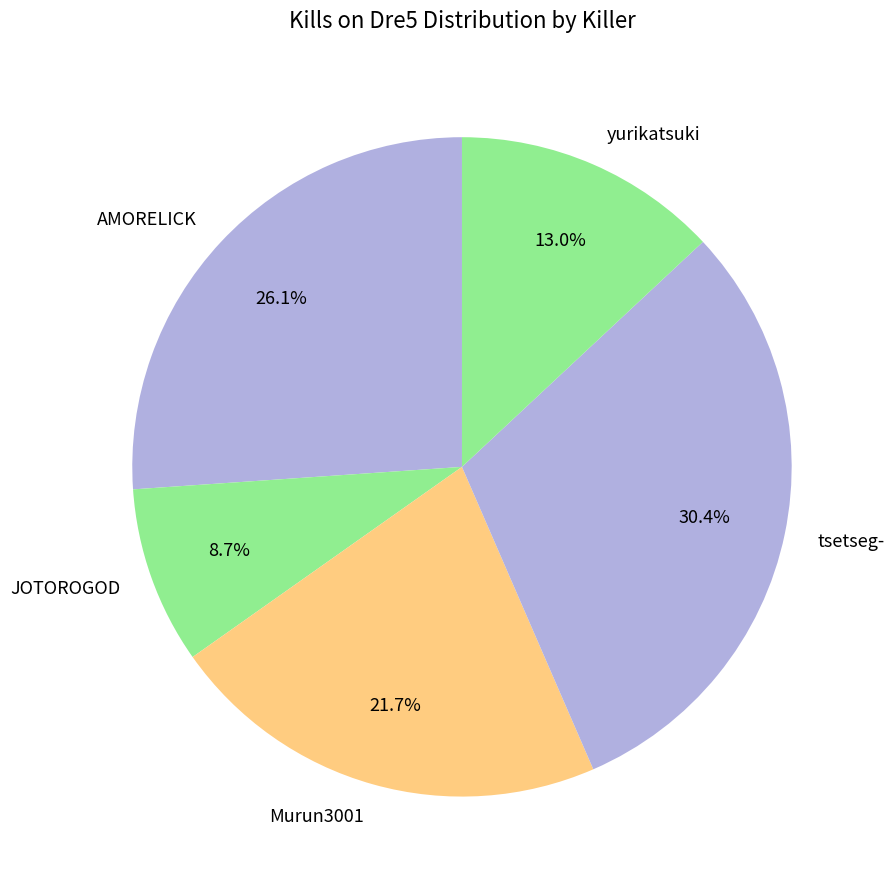

Is there a majority slice in this chart?

No